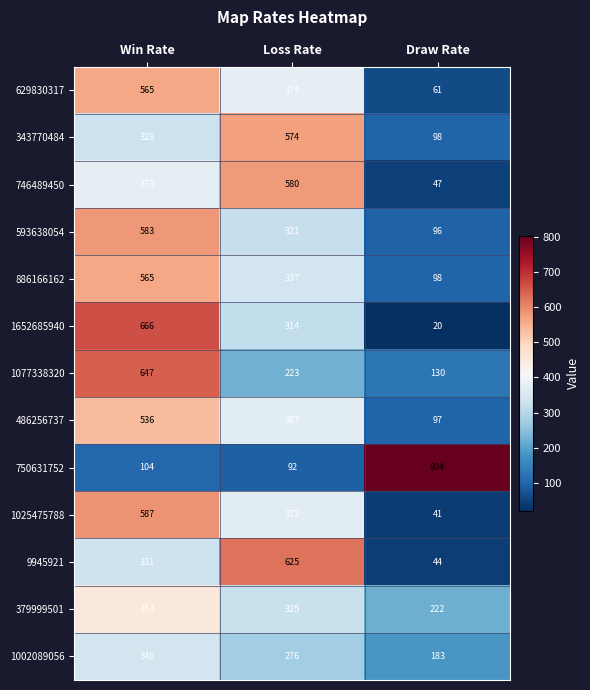

What is the approximate value of 750631752 at Draw Rate, to the nearest 50?

800